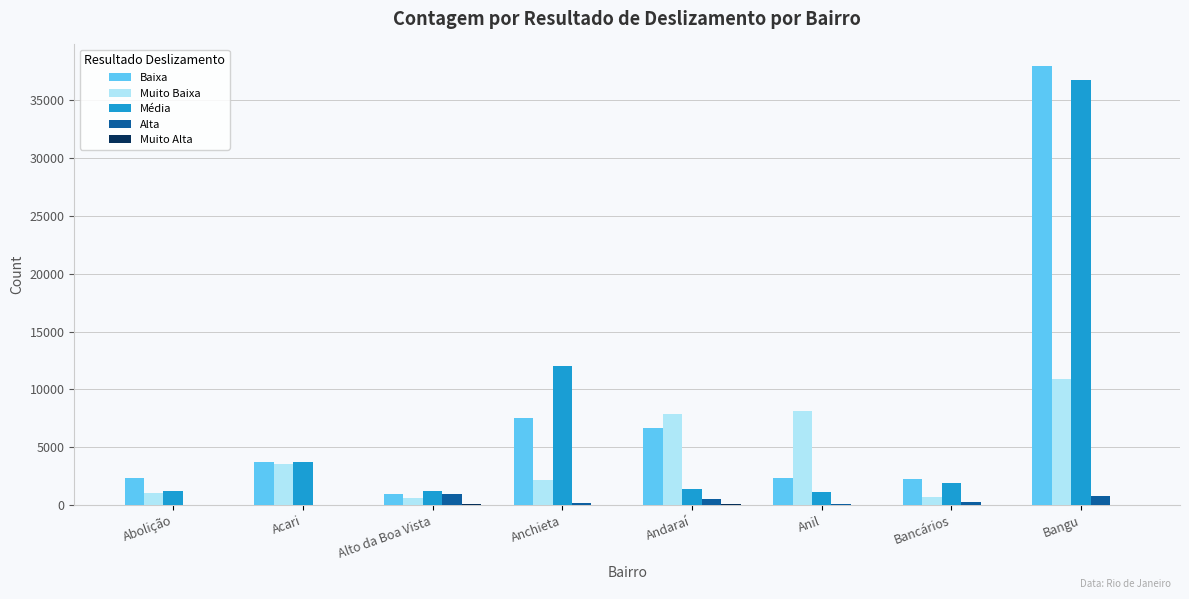

Between Anchieta and Bangu, which series saw the biggest shift?

Baixa